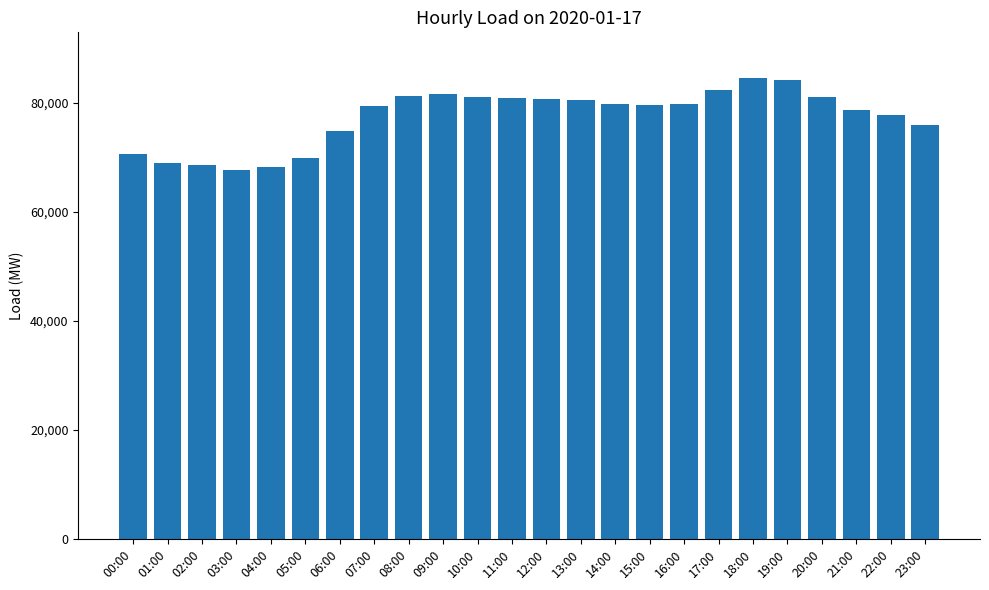

What is the minimum value shown in the chart?

67738